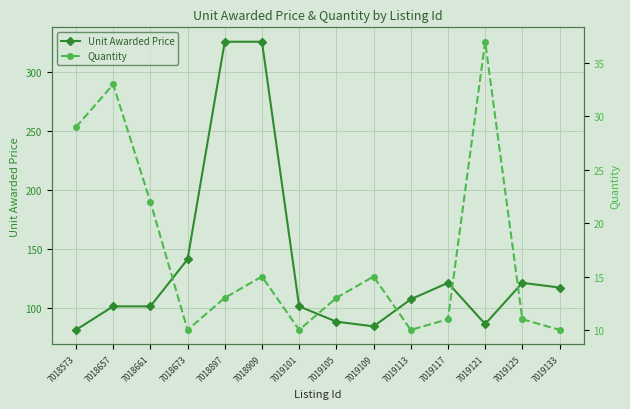

Reading left to right, extract all data points from this chart.

Unit Awarded Price: 7018573=81.1	7018657=101.1	7018661=101.1	7018673=141.1	7018897=326.1	7018909=326.1	7019101=101.1	7019105=88.1	7019109=84.1	7019113=107.1	7019117=121.1	7019121=86.1	7019125=121.1	7019133=117.1
Quantity: 7018573=29.0	7018657=33.0	7018661=22.0	7018673=10.0	7018897=13.0	7018909=15.0	7019101=10.0	7019105=13.0	7019109=15.0	7019113=10.0	7019117=11.0	7019121=37.0	7019125=11.0	7019133=10.0